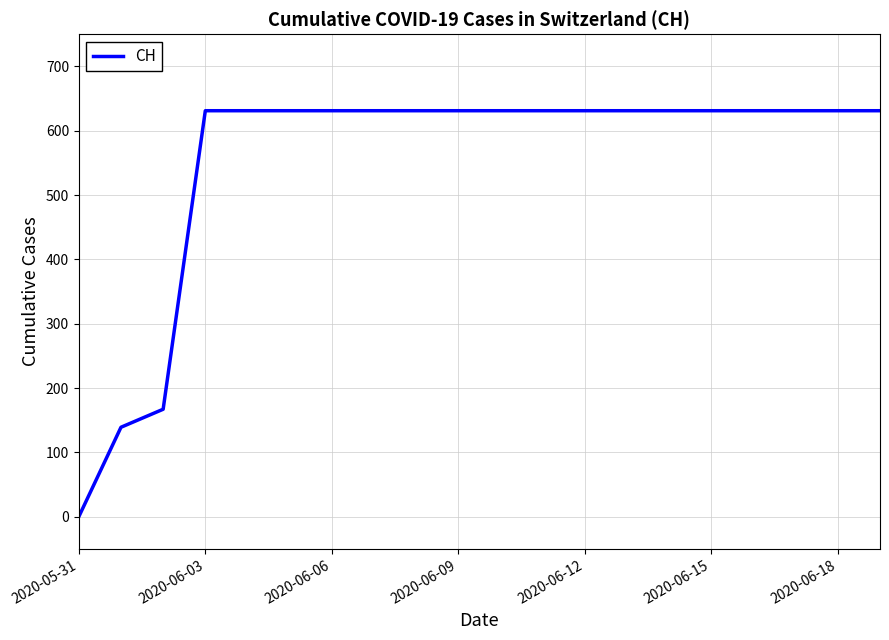

How many values are below 631?

3